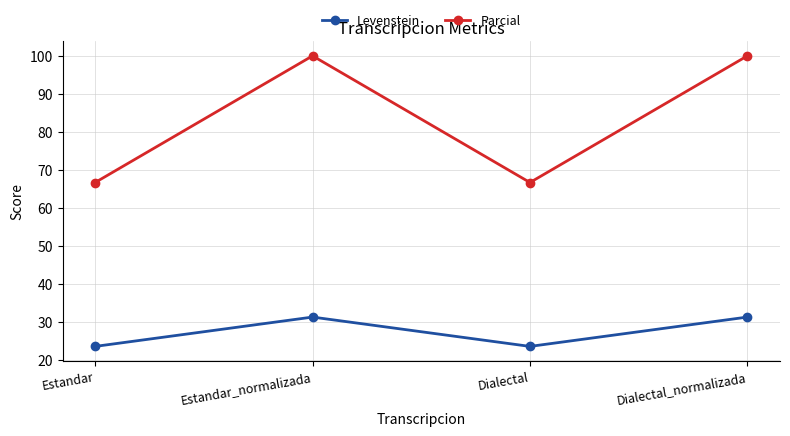

How many data points does each series have?

4